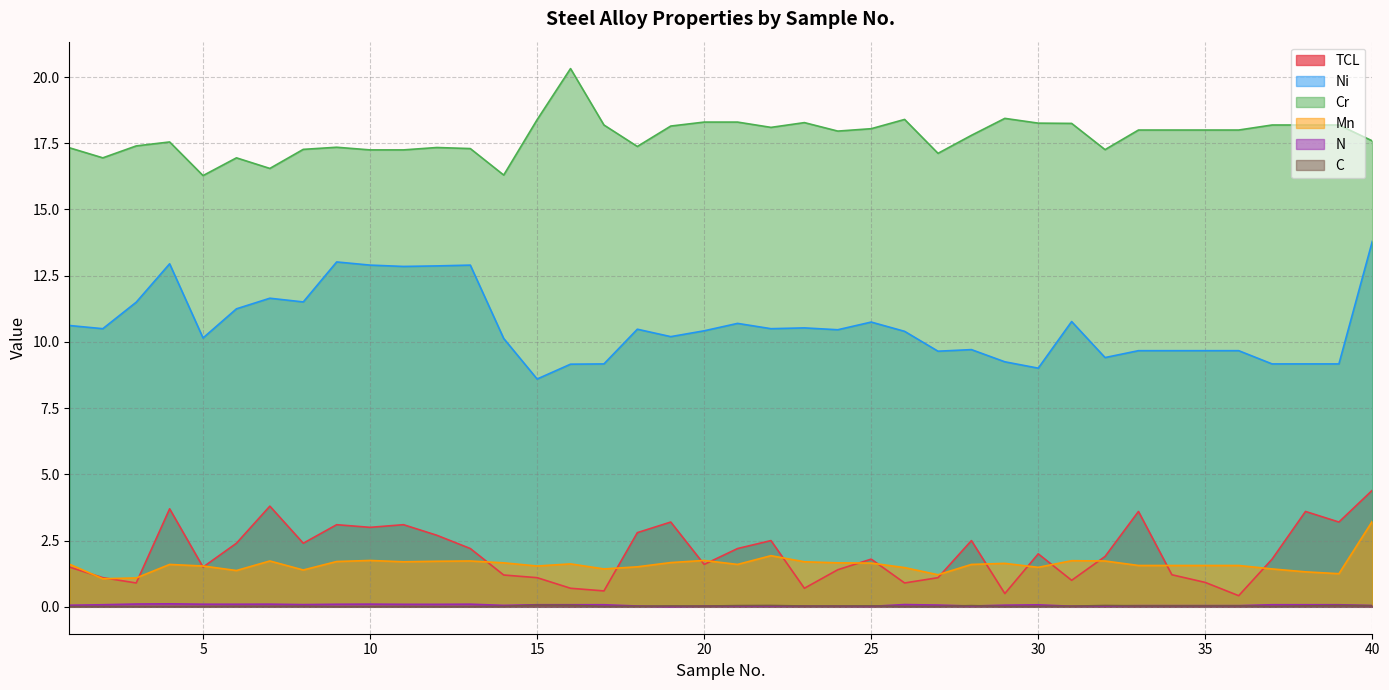

True or false: N has a value of 0.0 at 20.

True